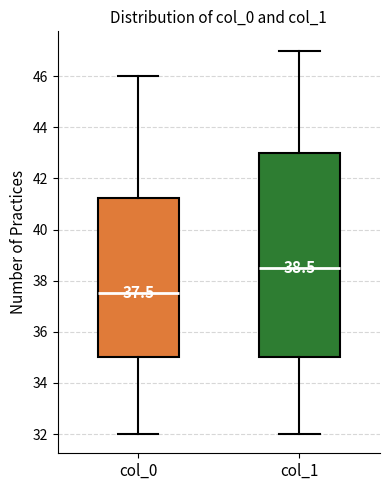

Which box has the highest median line?

col_1